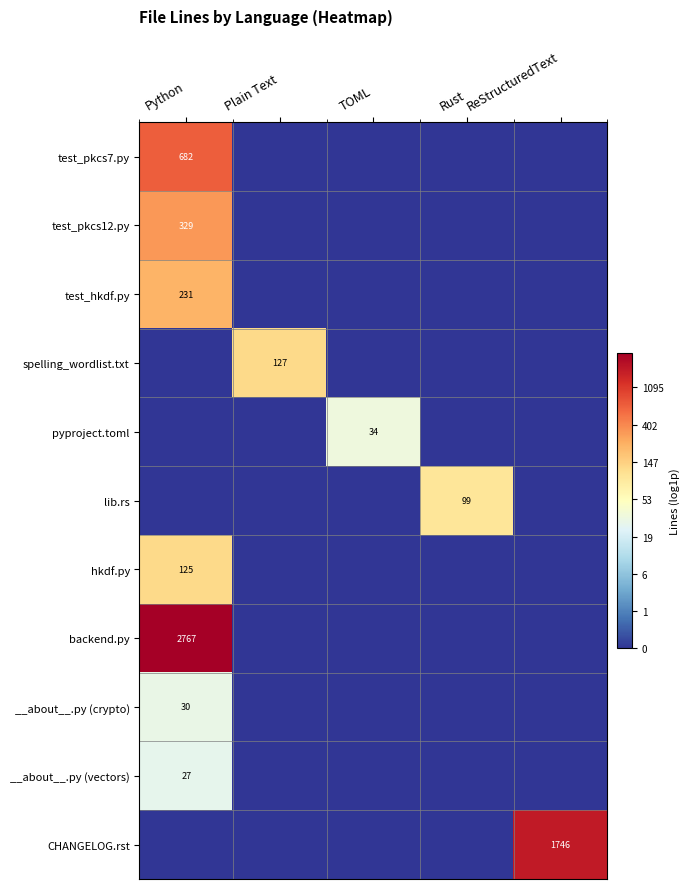

The value of spelling_wordlist.txt at Plain Text is 127. True or false?

True